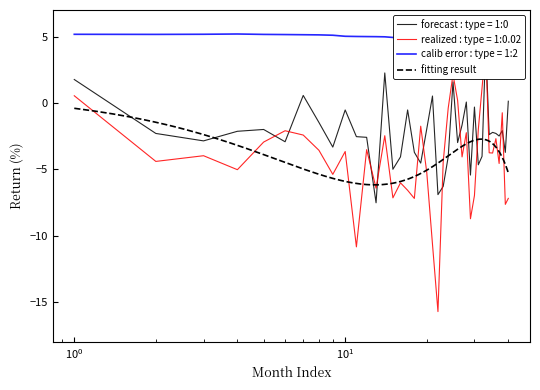

Which has a higher value, 20 or 21?

21